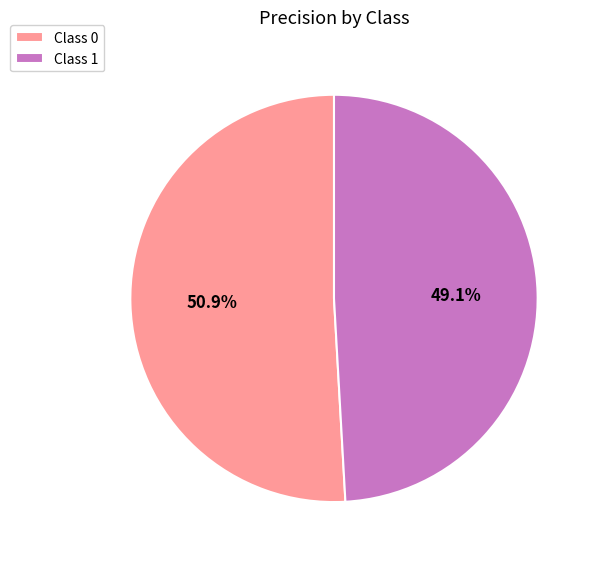

What is the smallest slice in the pie chart?

Class 1